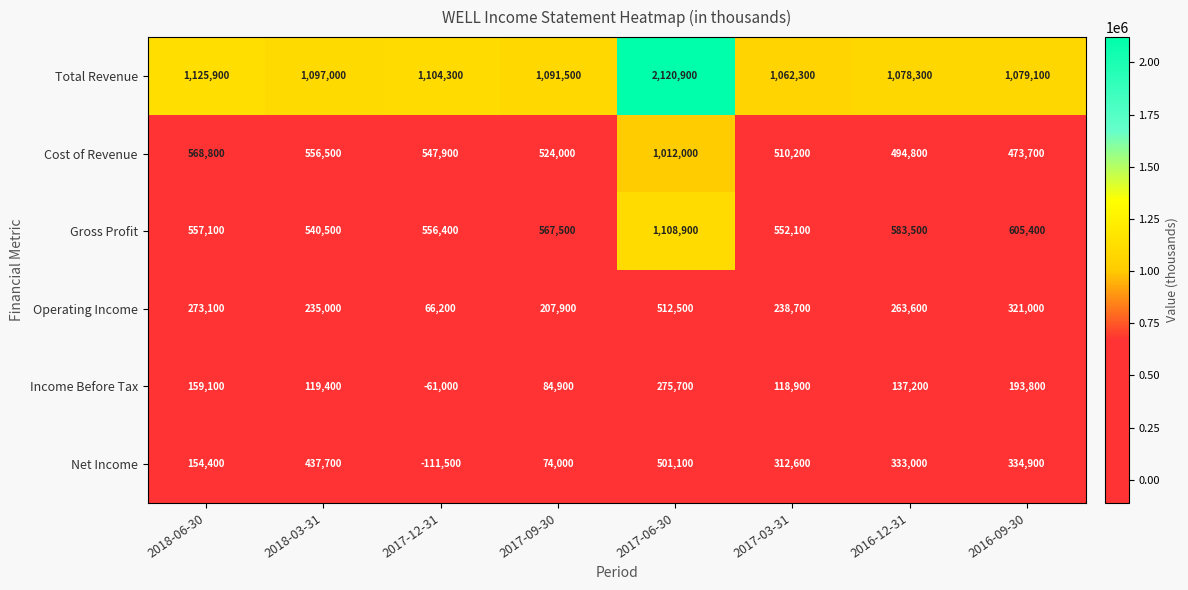

Rank the categories by Cost of Revenue value from highest to lowest.

2017-06-30, 2018-06-30, 2018-03-31, 2017-12-31, 2017-09-30, 2017-03-31, 2016-12-31, 2016-09-30